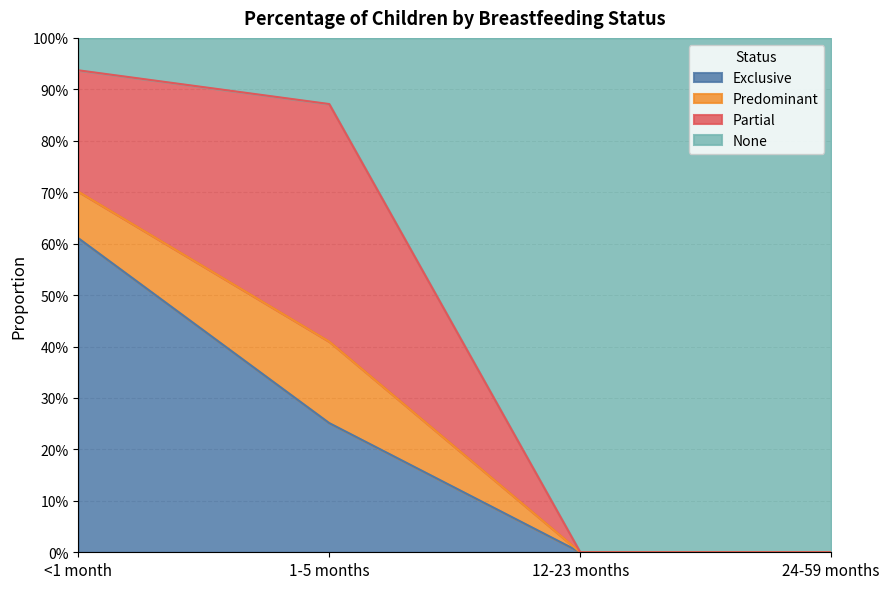

What are all the series names shown in the legend?

Exclusive, Predominant, Partial, None